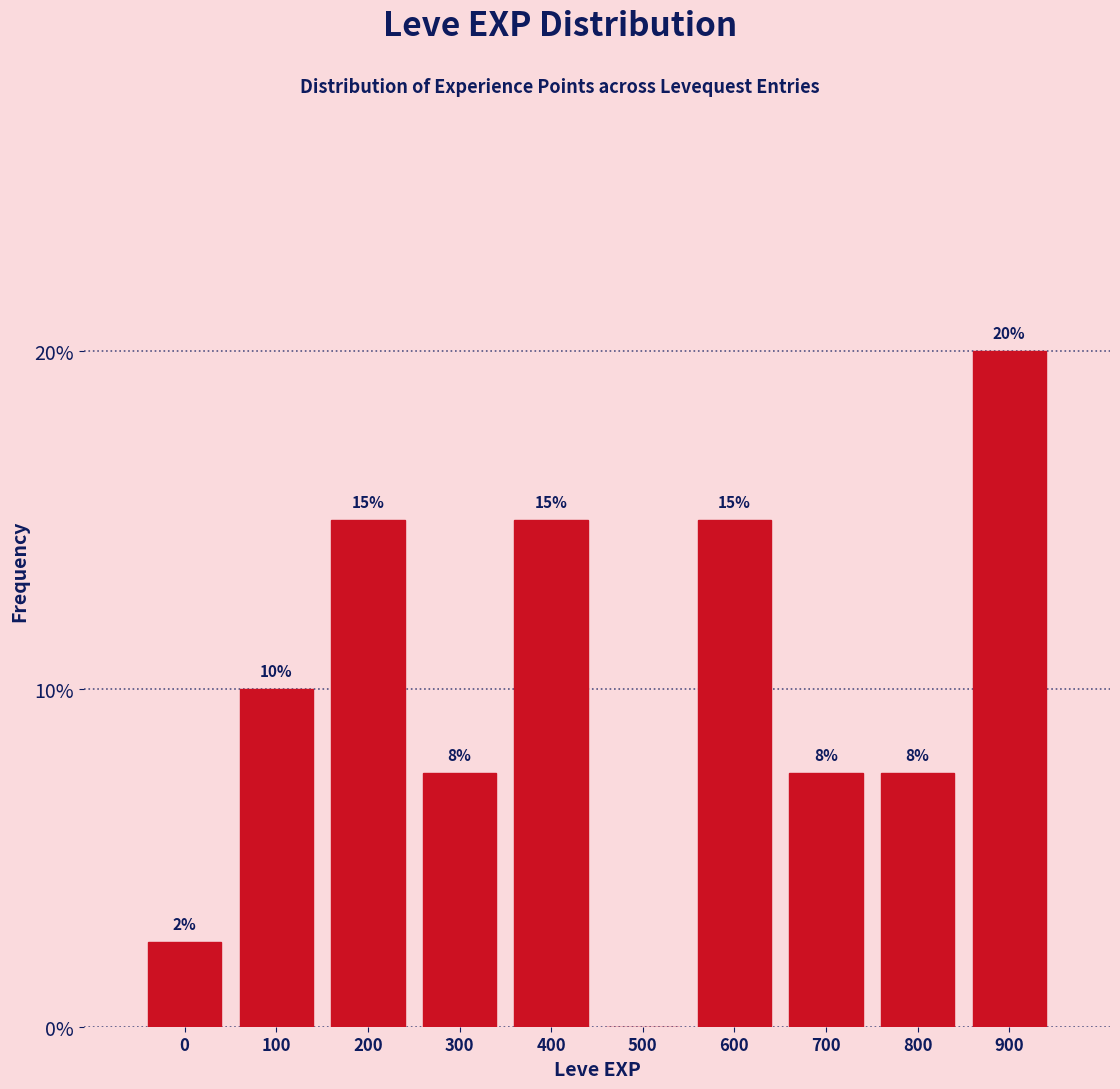

Where is the data nearest to the value 10?

100